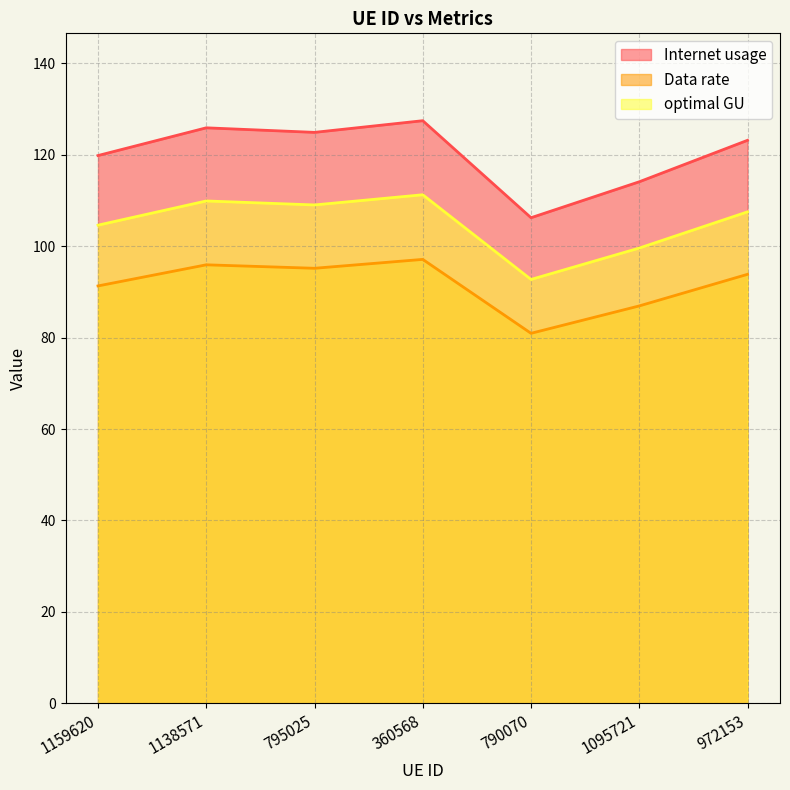

At which label does Data rate reach its peak?

360568